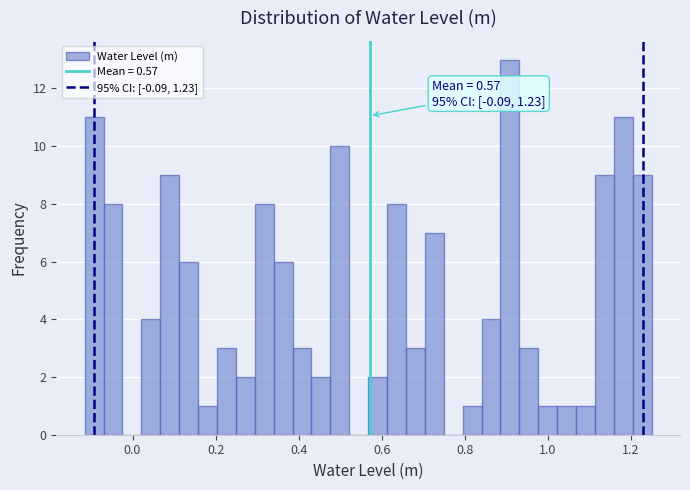

Read against the x-axis, roughly where is the centre of the tallest bar?

0.90